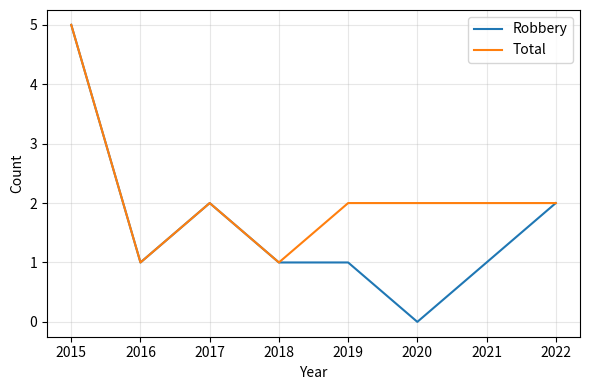

Which category has the highest value in the Robbery series?

2015